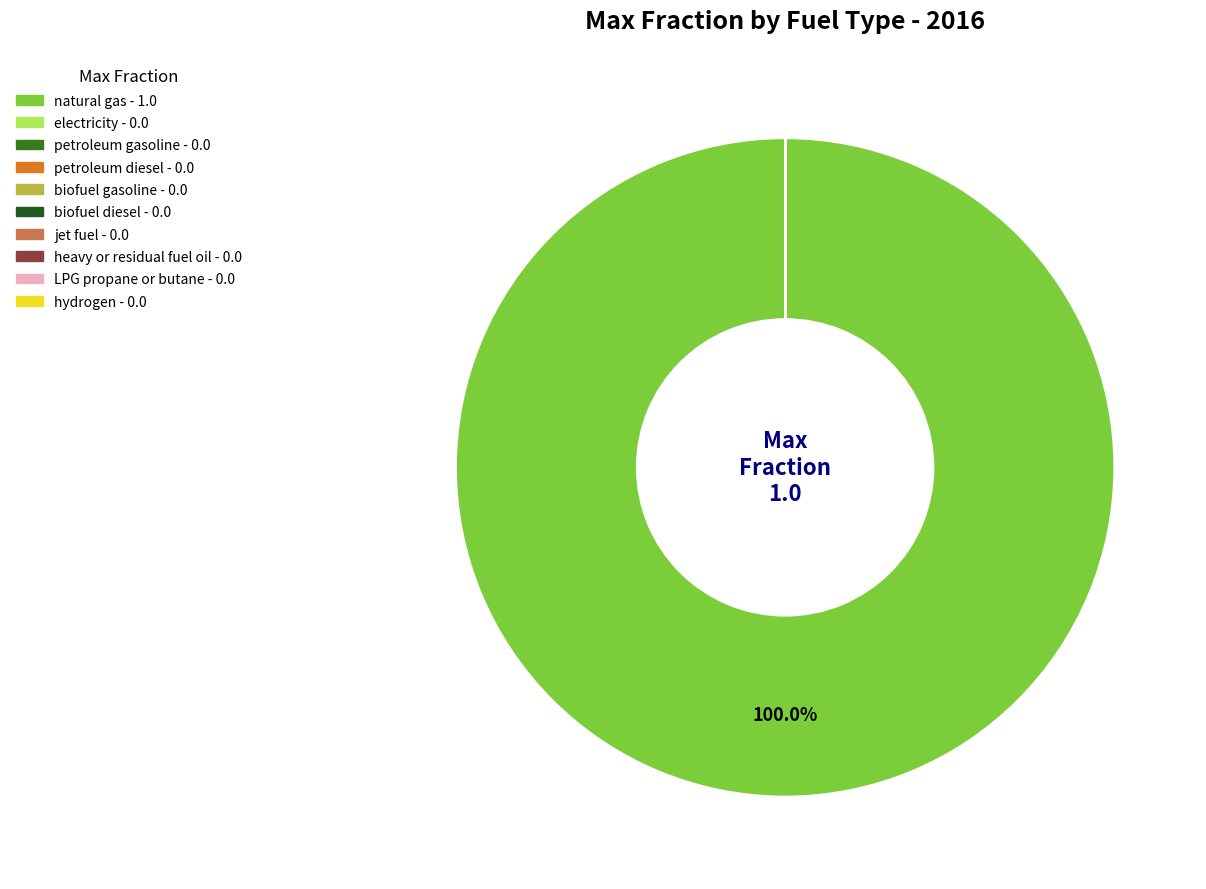

Does natural gas represent more than half of the total?

Yes